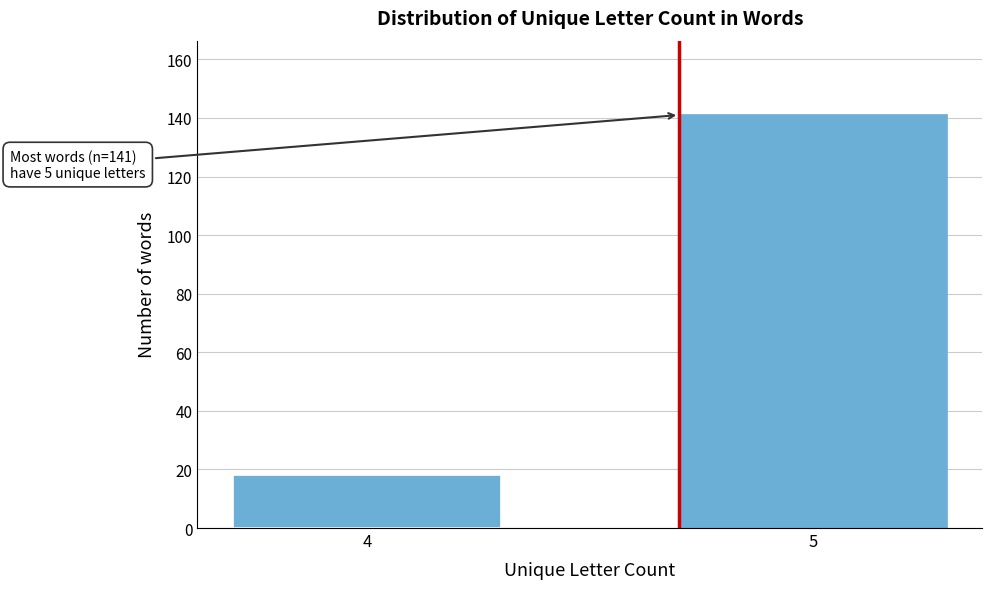

Reading left to right, list all the values displayed in this chart.

18	141